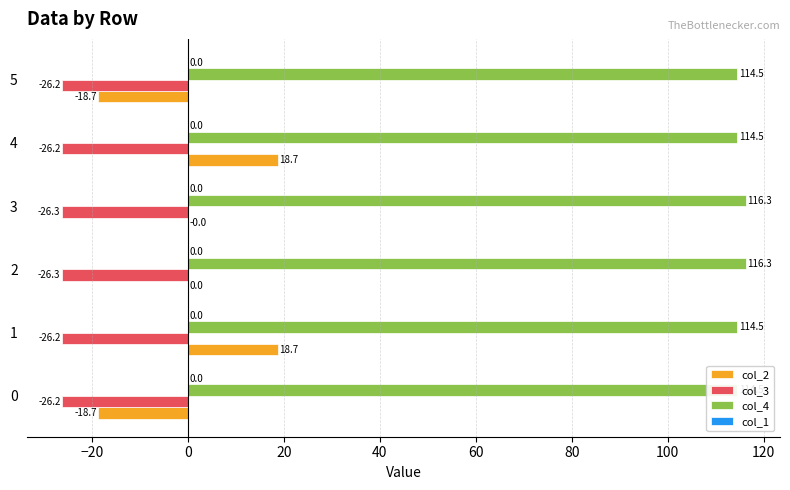

Does the chart contain stacked bars?

No